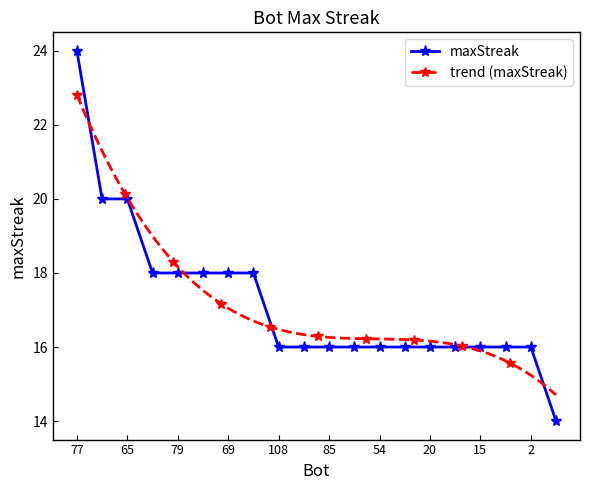

How many values are between 16 and 18?

16